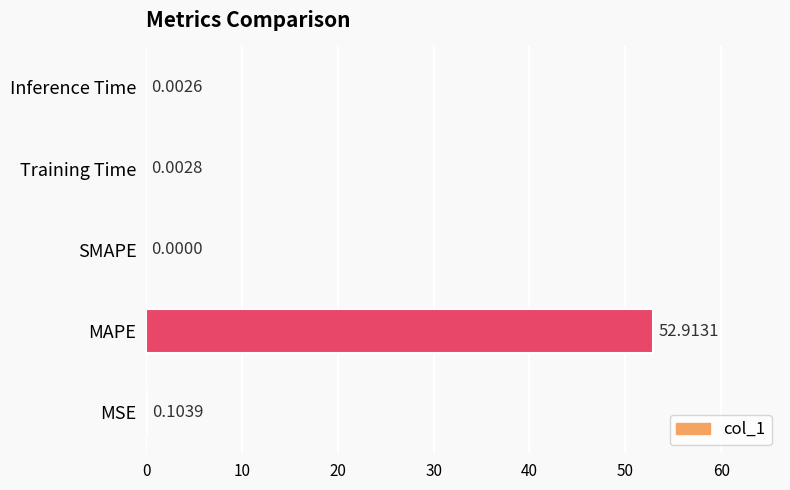

How many series are shown in this chart?

1